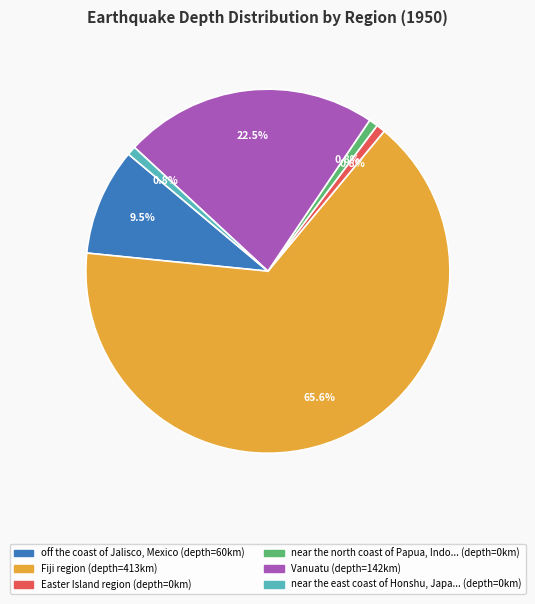

Is there a majority slice in this chart?

Yes